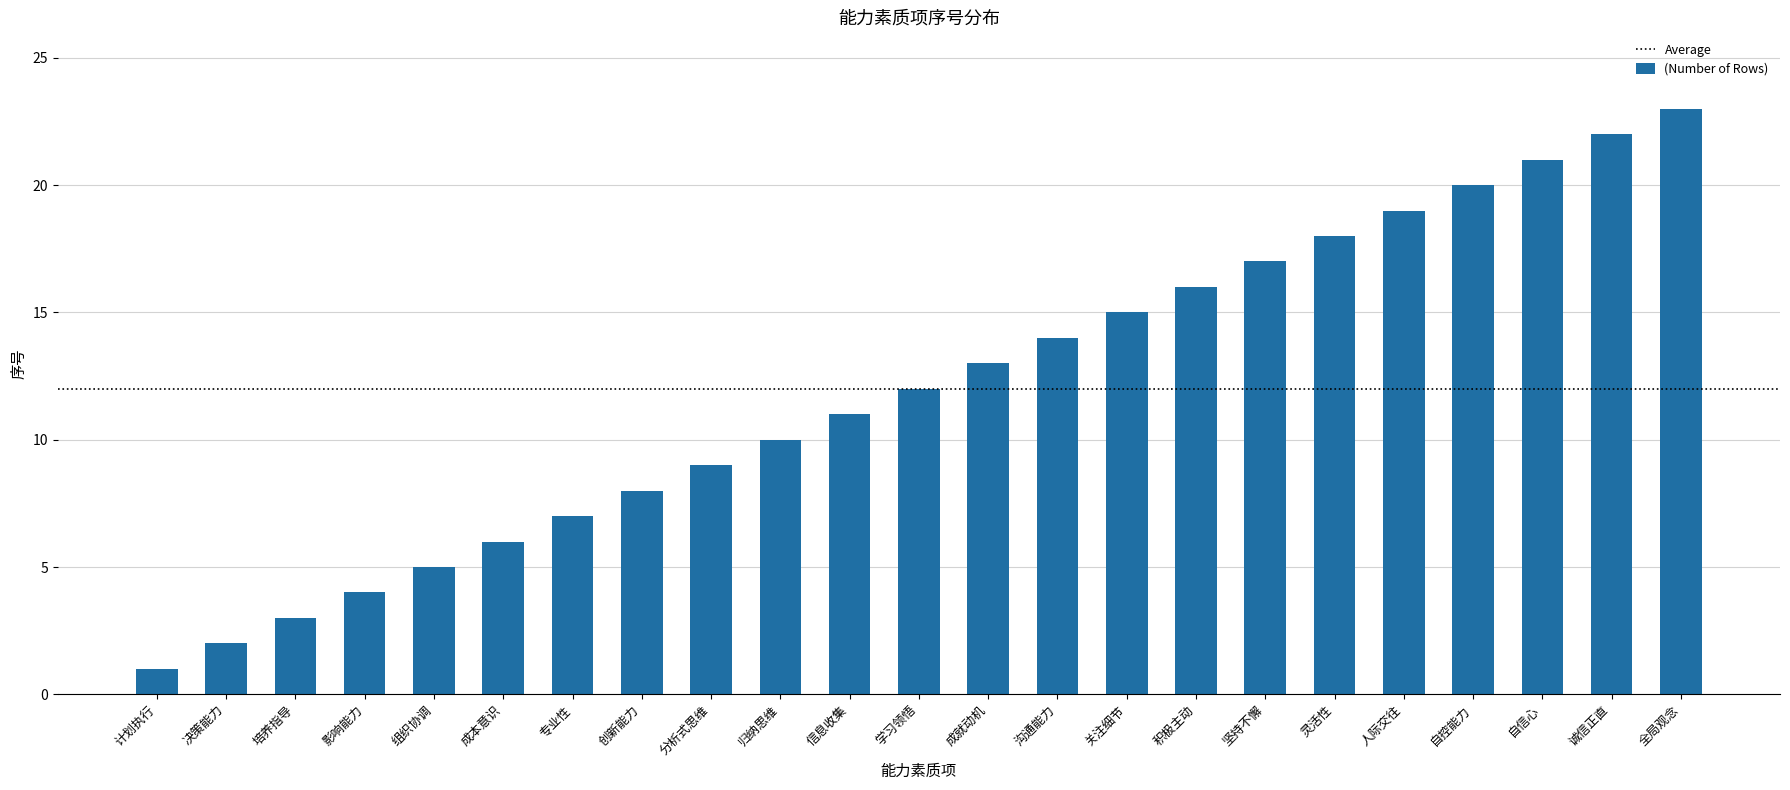

Count the number of data series in this chart.

1